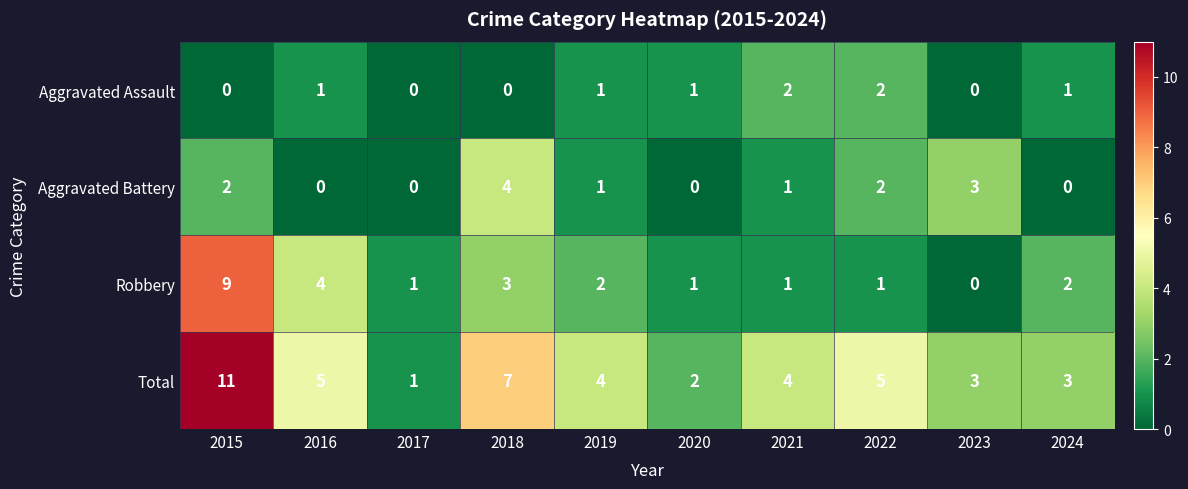

At which category is the sum across all series the highest?

2015